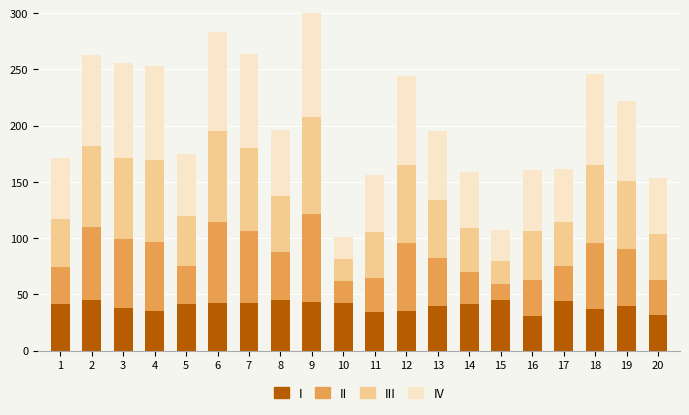

What is the total value across all series at 2?

262.4